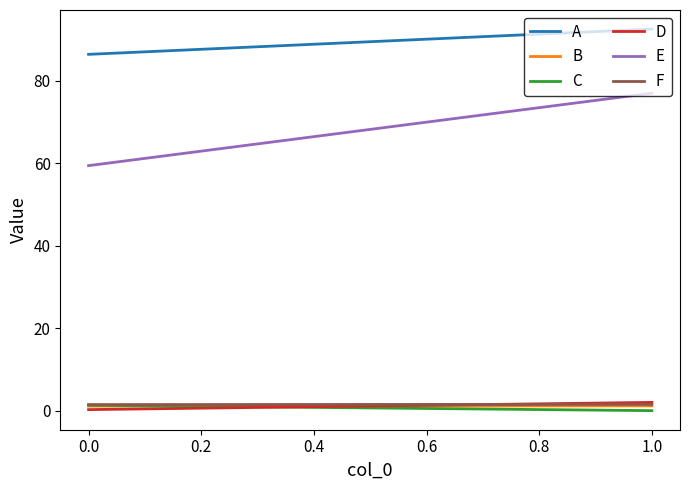

What is the maximum value for A?

92.5